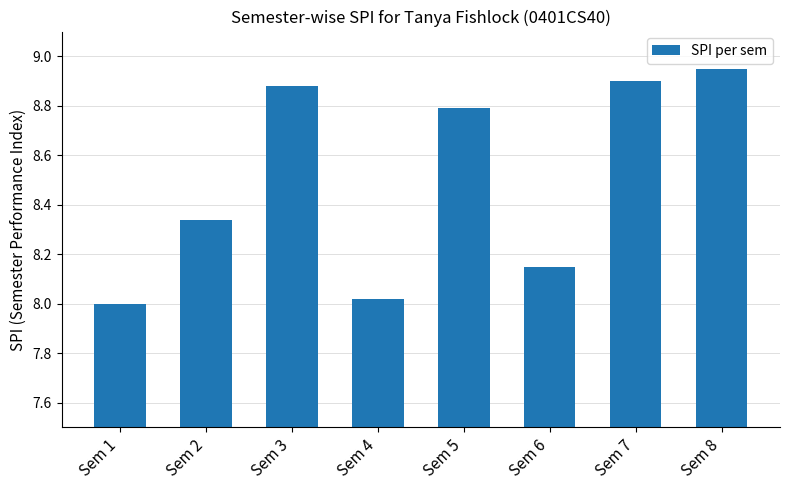

The chart shows a value of 3.8 at Sem 8. True or false?

False